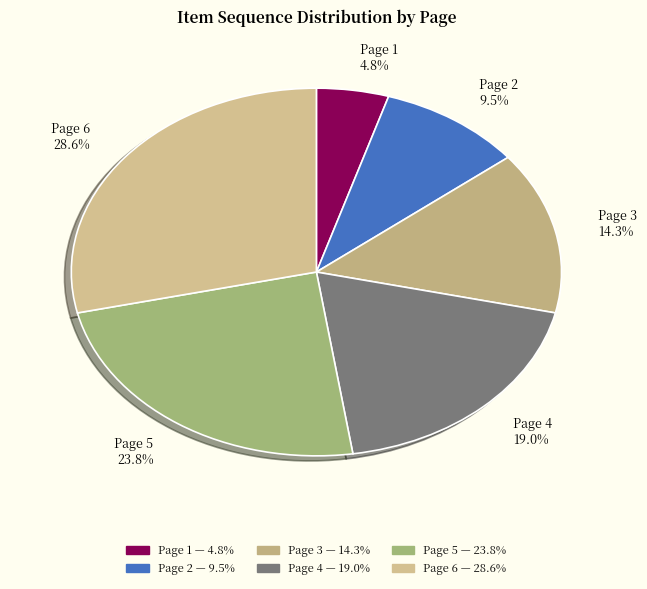

Rank the categories by value from lowest to highest.

Page 1, Page 2, Page 3, Page 4, Page 5, Page 6